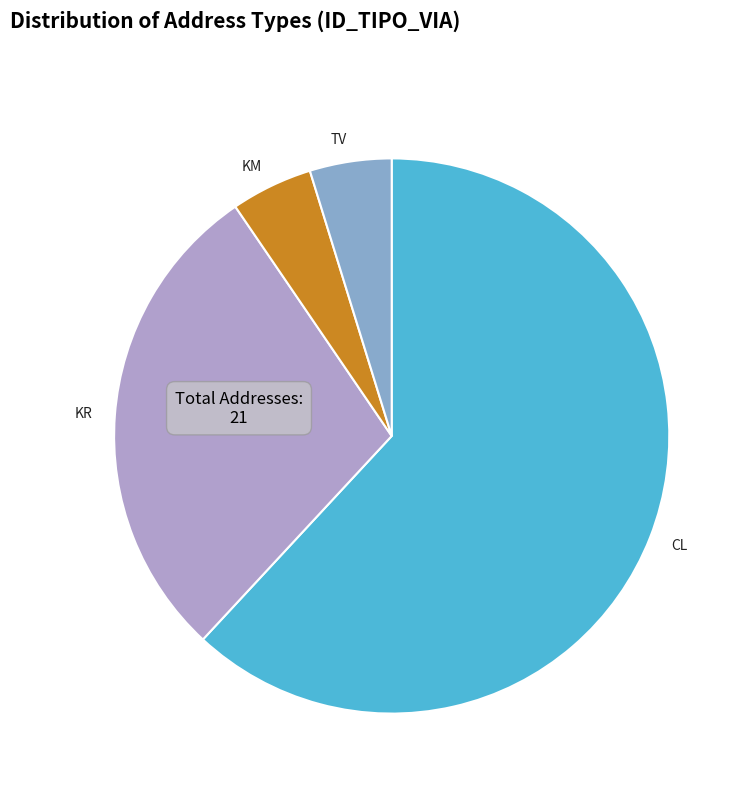

Do KR and TV together represent more than half of the pie?

No